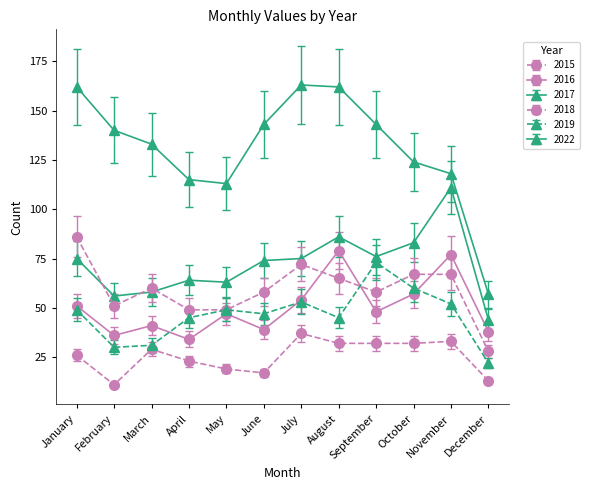

The value of 2017 at April is 64.0. True or false?

True